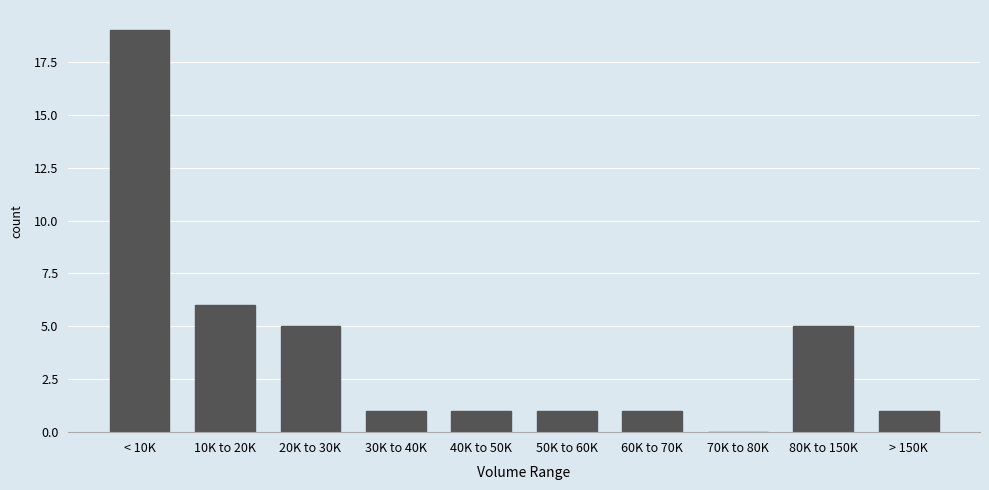

Reading right to left, what are all the values shown in this chart?

> 150K=1	80K to 150K=5	70K to 80K=0	60K to 70K=1	50K to 60K=1	40K to 50K=1	30K to 40K=1	20K to 30K=5	10K to 20K=6	< 10K=19